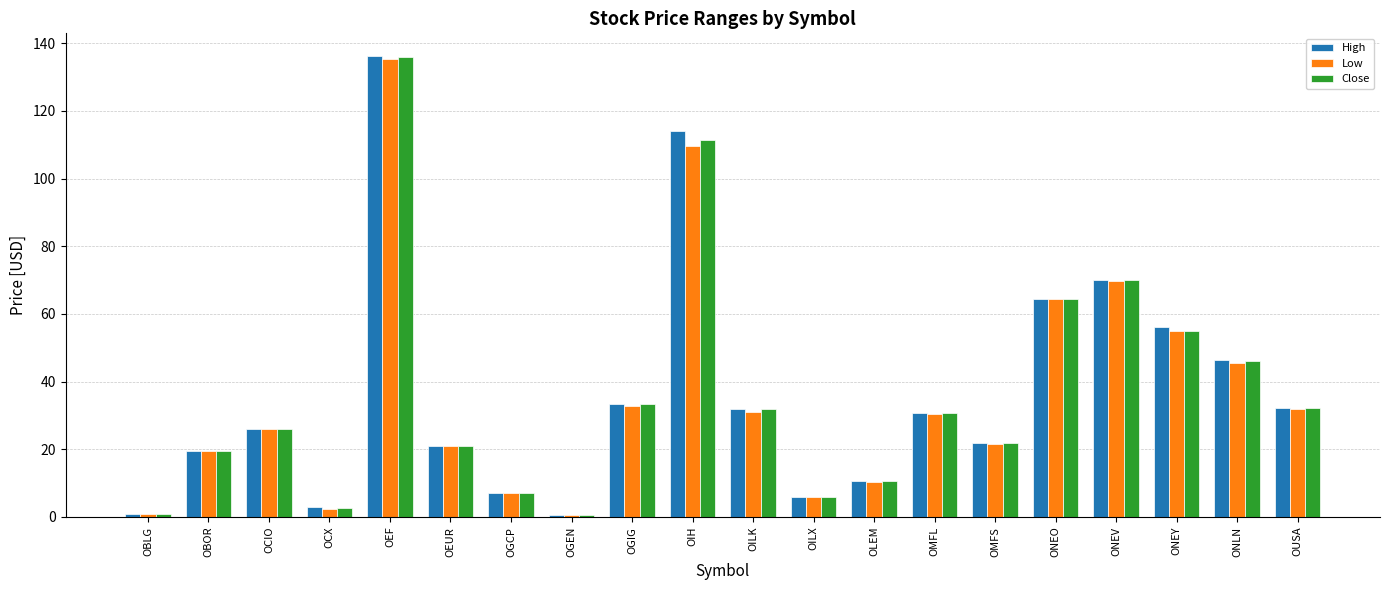

What position from the right is OLEM?

8